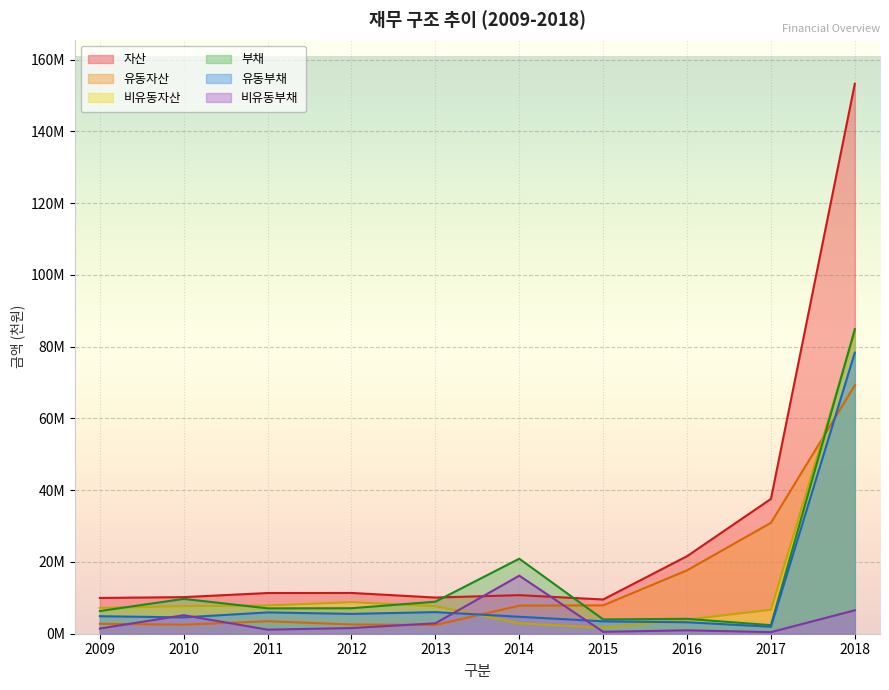

What is the value of the 유동자산 point at the 9th from the left?

30907007